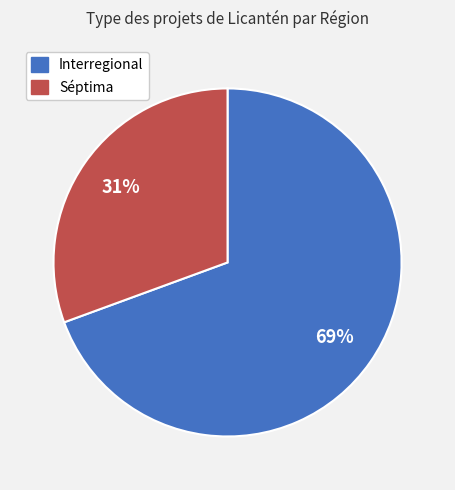

Is there any slice that represents more than half of the pie?

Yes